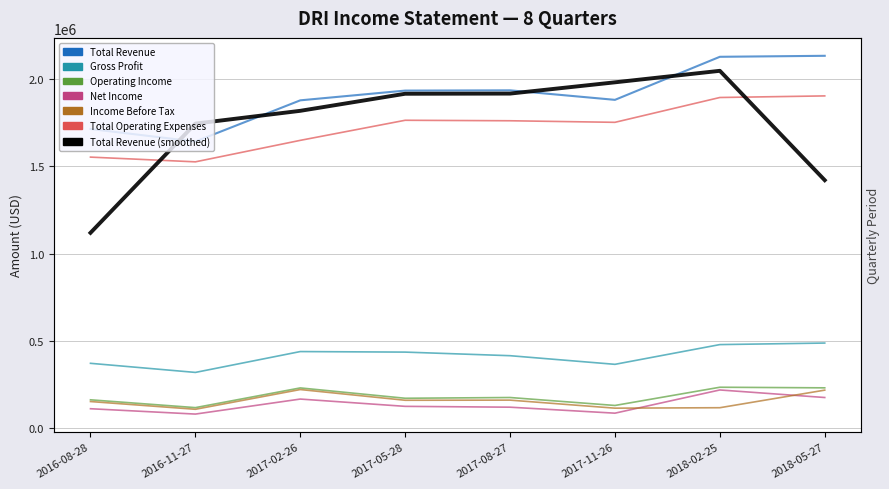

What position from the left is 2017-05-28?

4